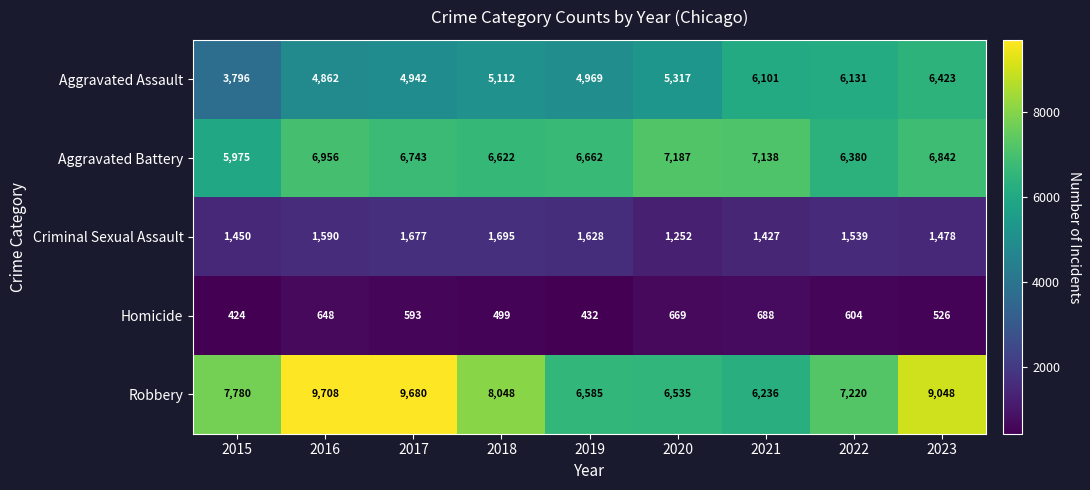

What is the difference between the highest and lowest values at 2021?

6450